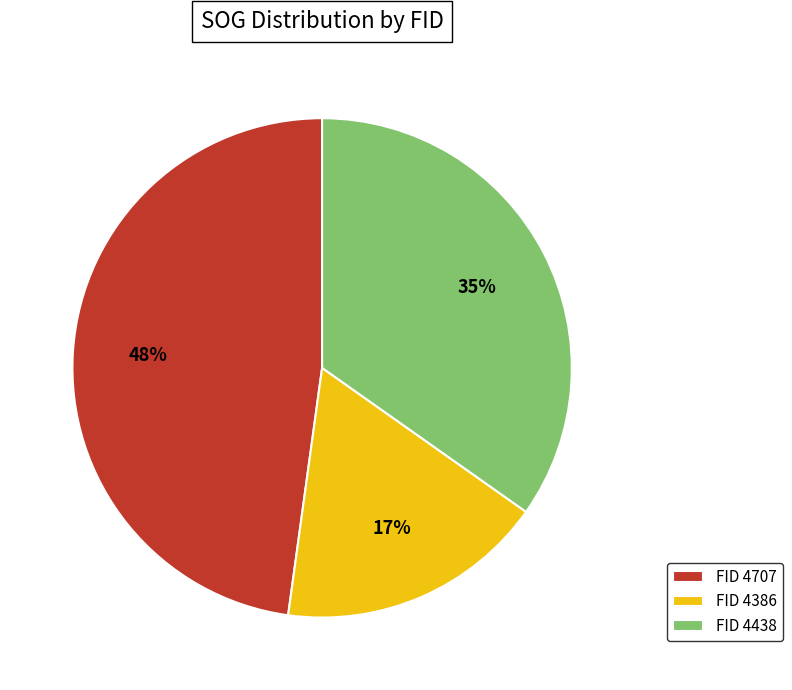

Combined, do FID 4438 and FID 4707 account for over 50%?

Yes